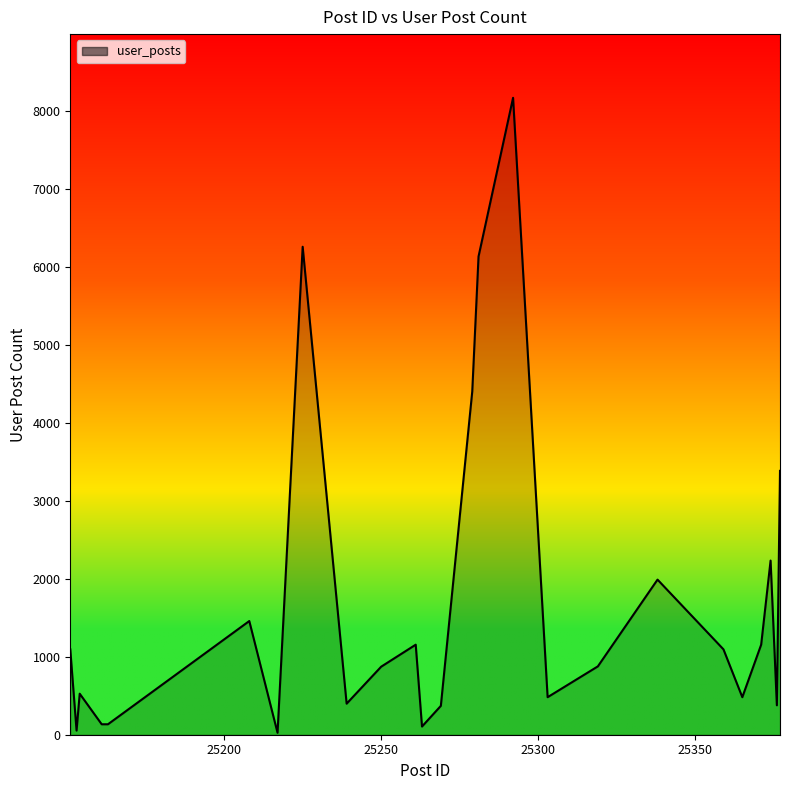

What is the maximum value shown in the chart?

8163